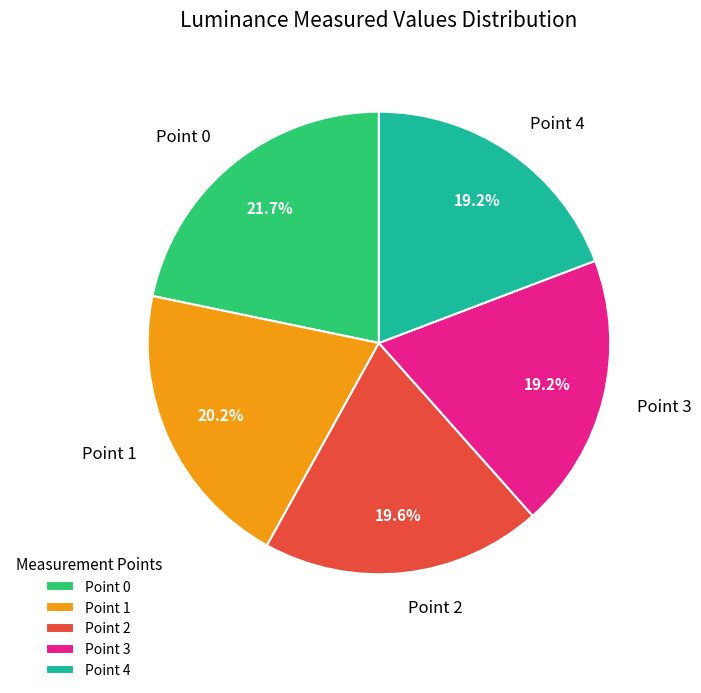

What is the largest slice in the pie chart?

Point 0